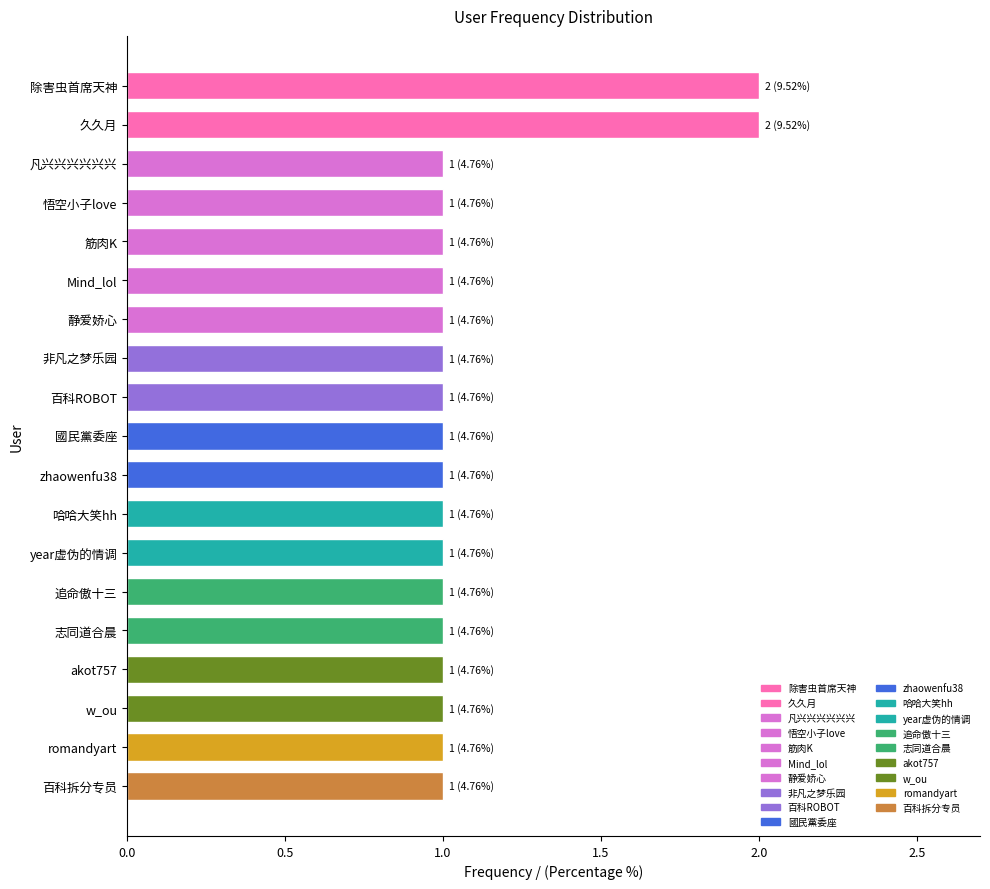

What is the maximum value shown in the chart?

2